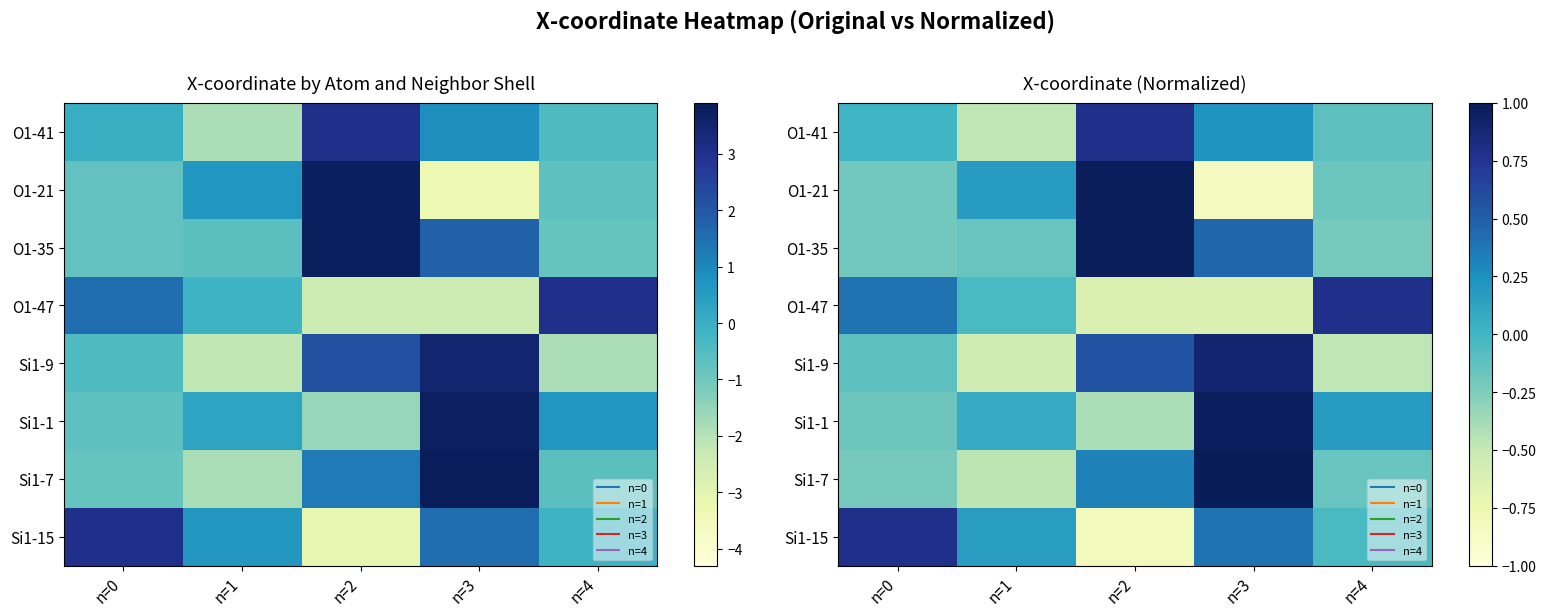

At which category is the sum across all series the highest?

n=3